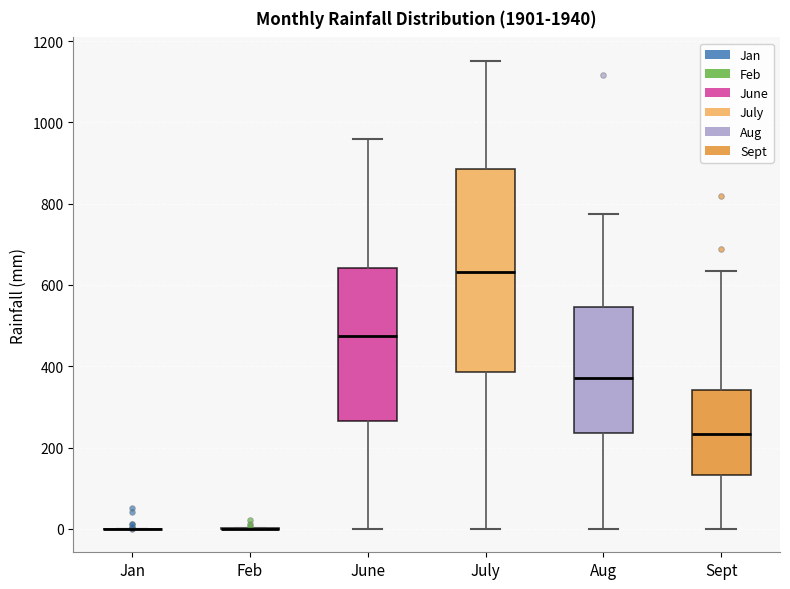

Reading left to right, transcribe this box plot: for each box, give where its median line is, the range the box spans, and where its two whiskers end, as read against the y-axis. The values are not printed on the chart, so give them approximately, as read against the axis.

Jan: box collapsed to a line at 0, whiskers 0 to 0
Feb: box collapsed to a line at 0, whiskers 0 to 0
June: median 480, box 260 to 640, whiskers 0 to 960
July: median 640, box 380 to 880, whiskers 0 to 1160
Aug: median 380, box 240 to 540, whiskers 0 to 780
Sept: median 240, box 140 to 340, whiskers 0 to 640